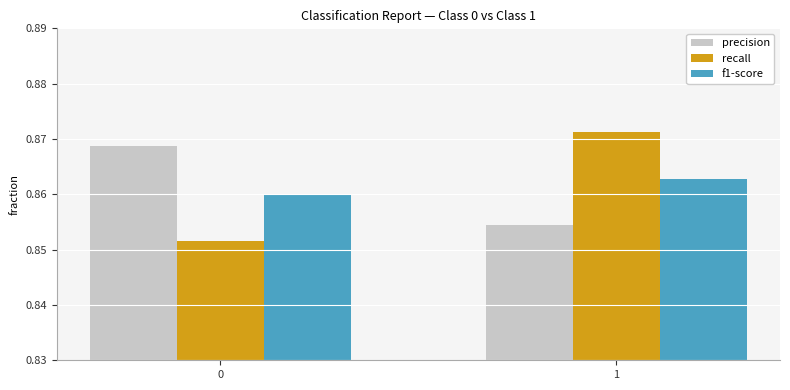

Count the recall values in the range 0 to 1.

2